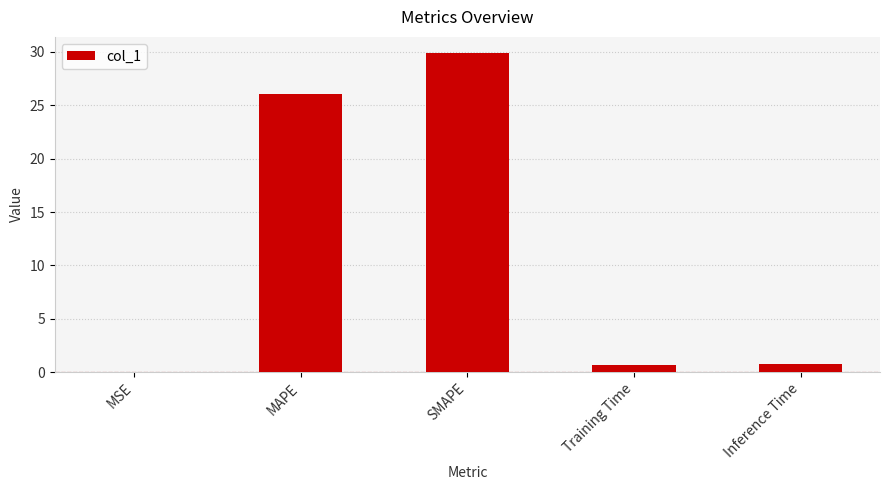

What is the average value?

11.5